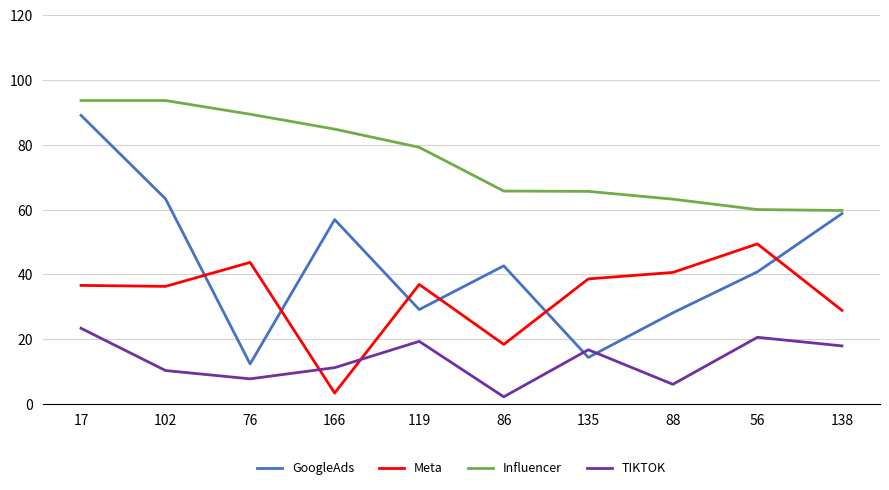

How many lines are shown in the chart?

4